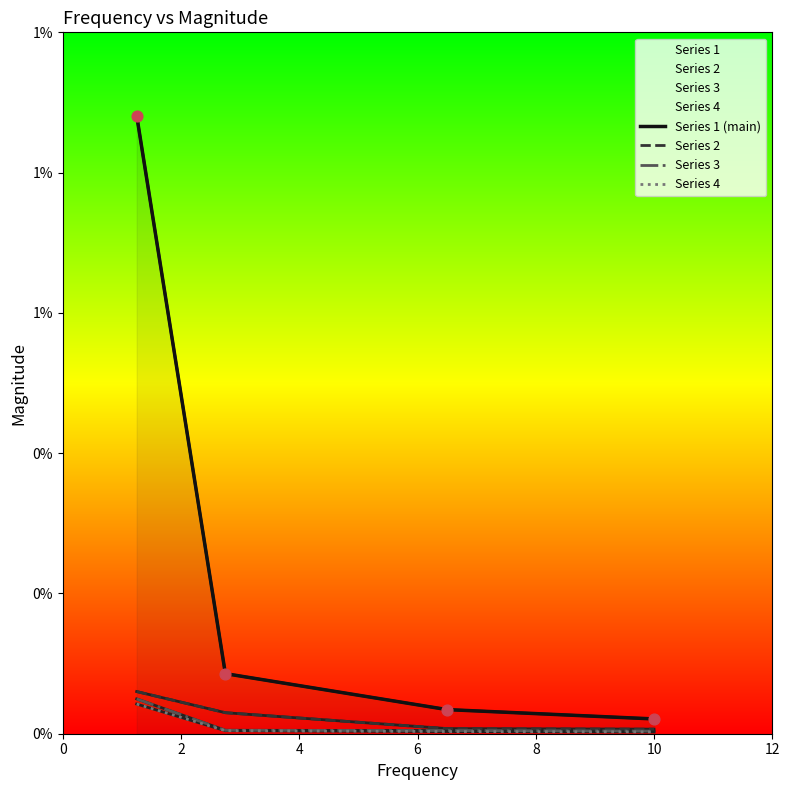

Which series has the largest Y range (max minus min)?

Series 1 (main)